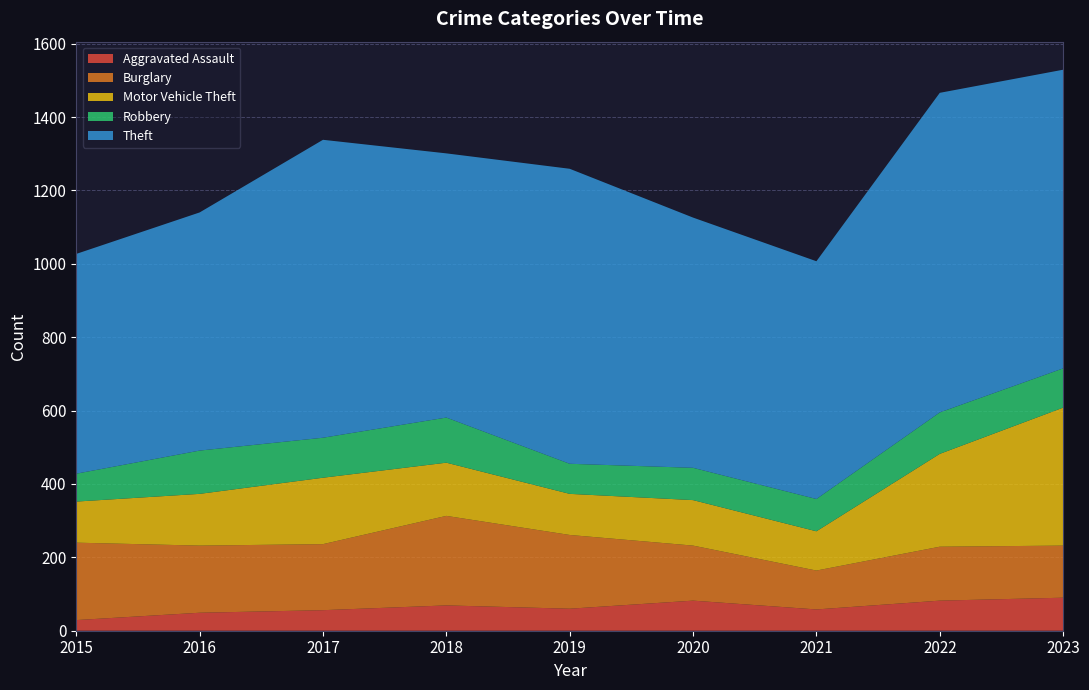

Reading left to right, transcribe all the data shown in this chart.

Aggravated Assault: 2015=29	2016=49	2017=56	2018=69	2019=60	2020=82	2021=58	2022=82	2023=90
Burglary: 2015=211	2016=183	2017=180	2018=244	2019=201	2020=150	2021=106	2022=147	2023=142
Motor Vehicle Theft: 2015=112	2016=141	2017=181	2018=145	2019=112	2020=124	2021=107	2022=253	2023=376
Robbery: 2015=76	2016=118	2017=109	2018=123	2019=82	2020=88	2021=88	2022=113	2023=107
Theft: 2015=599	2016=649	2017=812	2018=720	2019=804	2020=682	2021=648	2022=871	2023=814